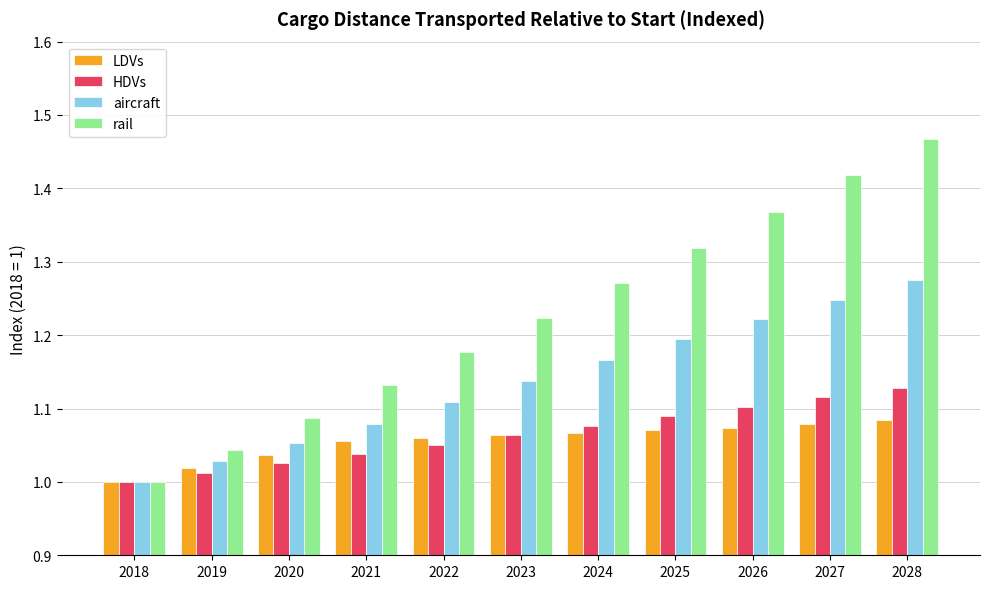

Is the value of HDVs at 2025 greater than the value of aircraft at 2019?

Yes